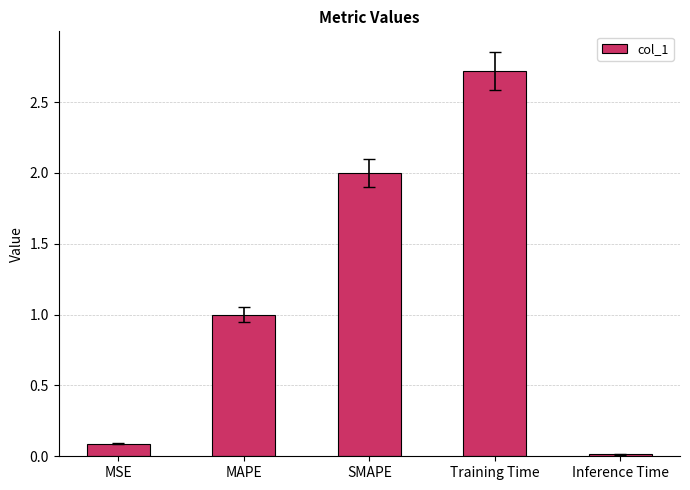

What position from the right is MAPE?

4